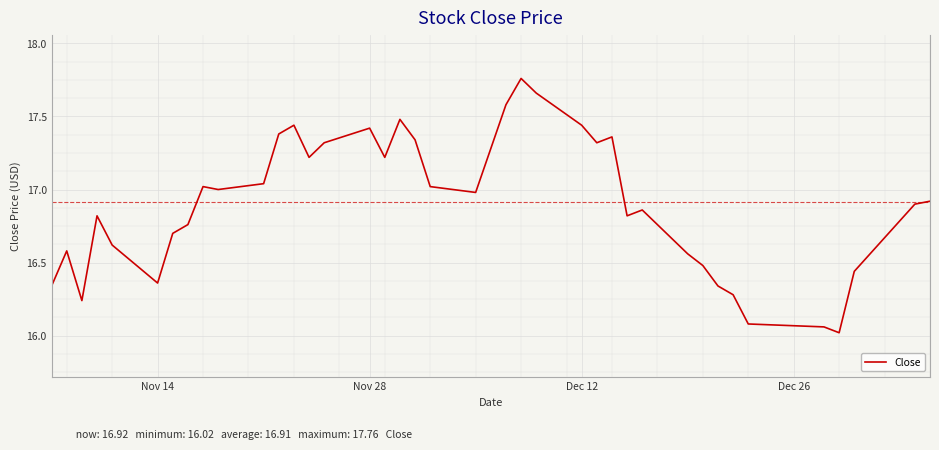

What is the difference between the maximum and minimum values?

1.7